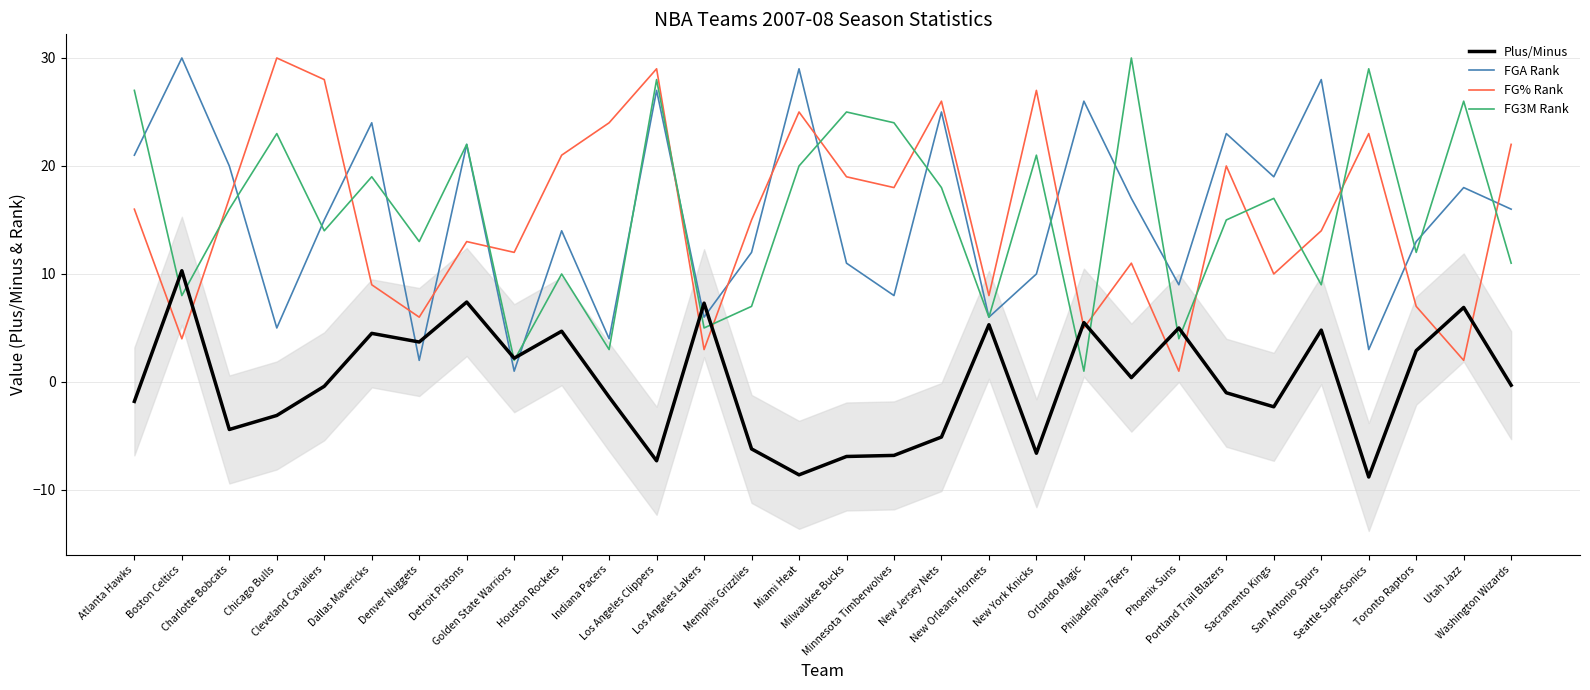

True or false: FG% Rank and FGA Rank cross at least once.

True